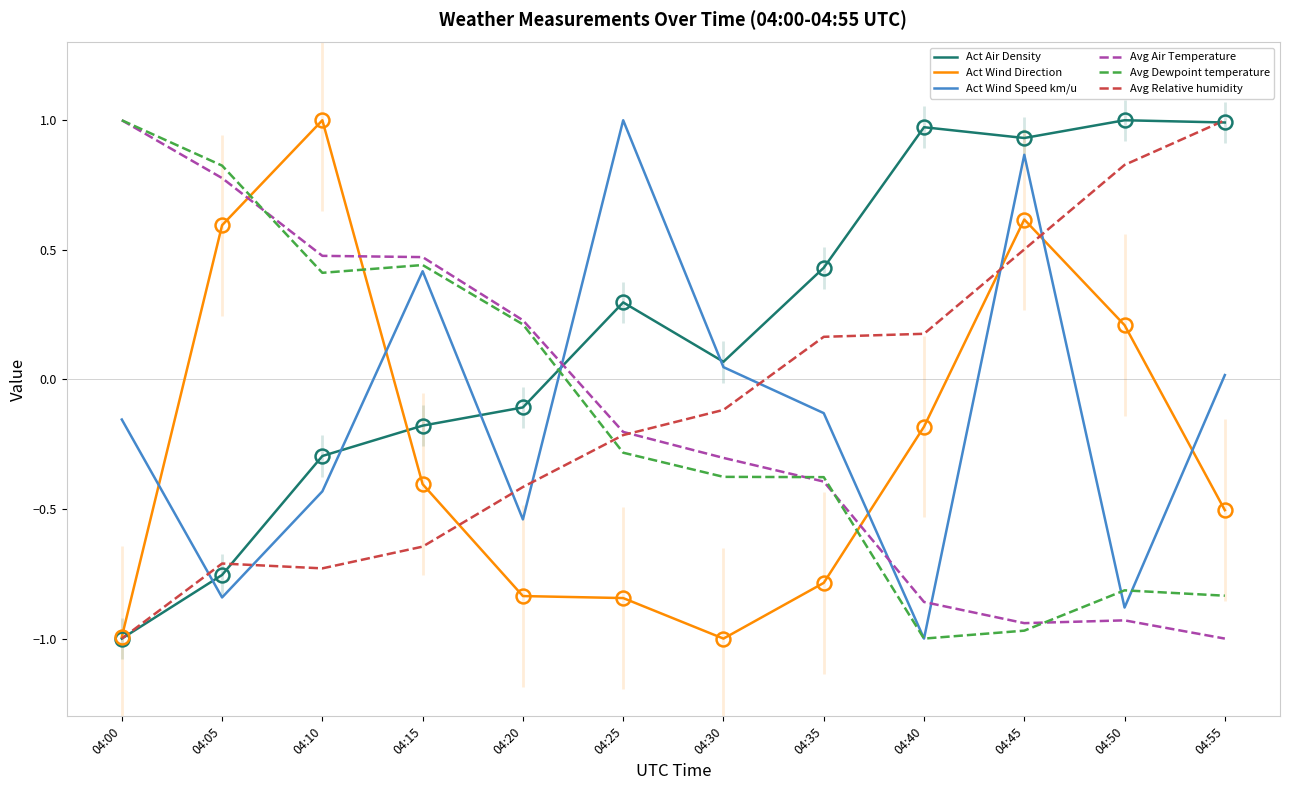

Is the value of Act Wind Direction at 04:50 greater than the value of Act Air Density at 04:50?

No